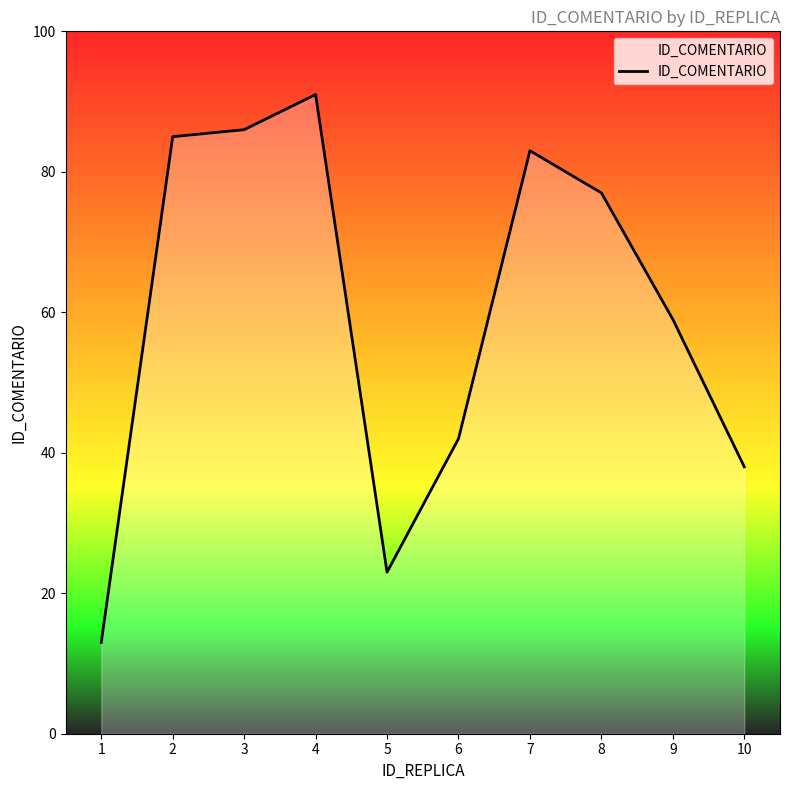

The value at 6 is 15. True or false?

False